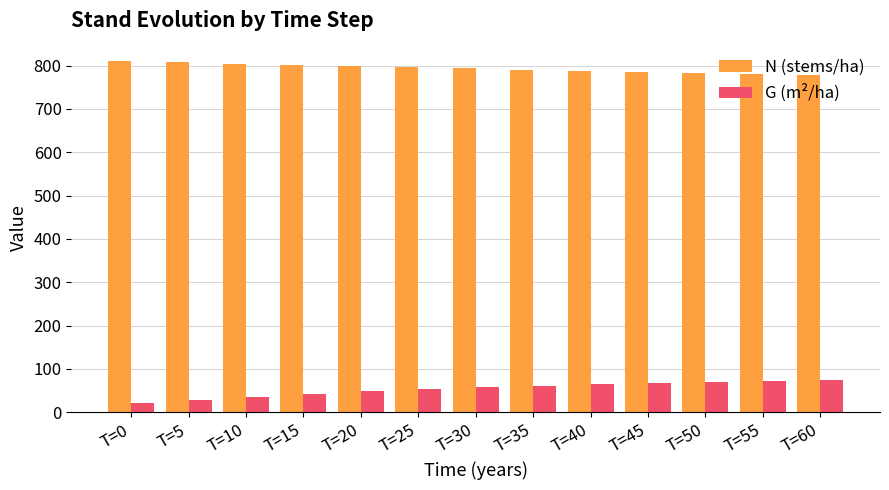

What is the difference between the highest and lowest values at T=55?

707.1